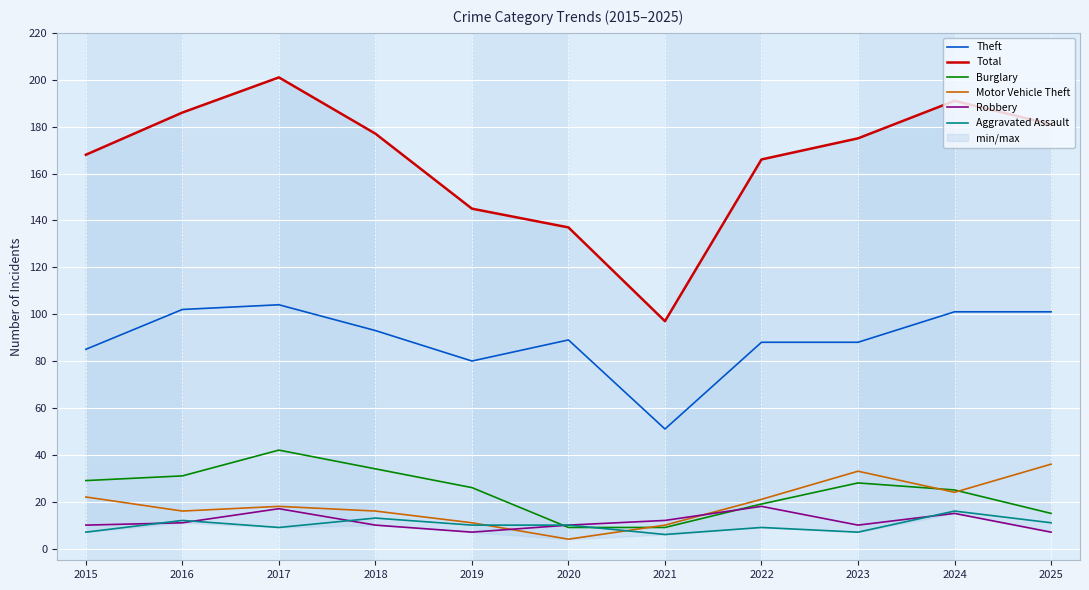

What is the minimum value for Motor Vehicle Theft?

4